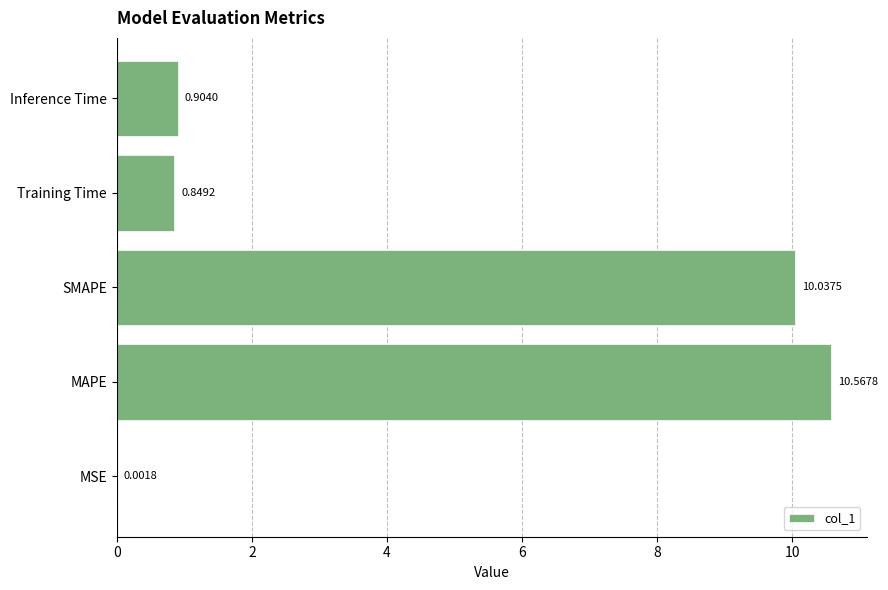

What is the sum of all values?

22.4